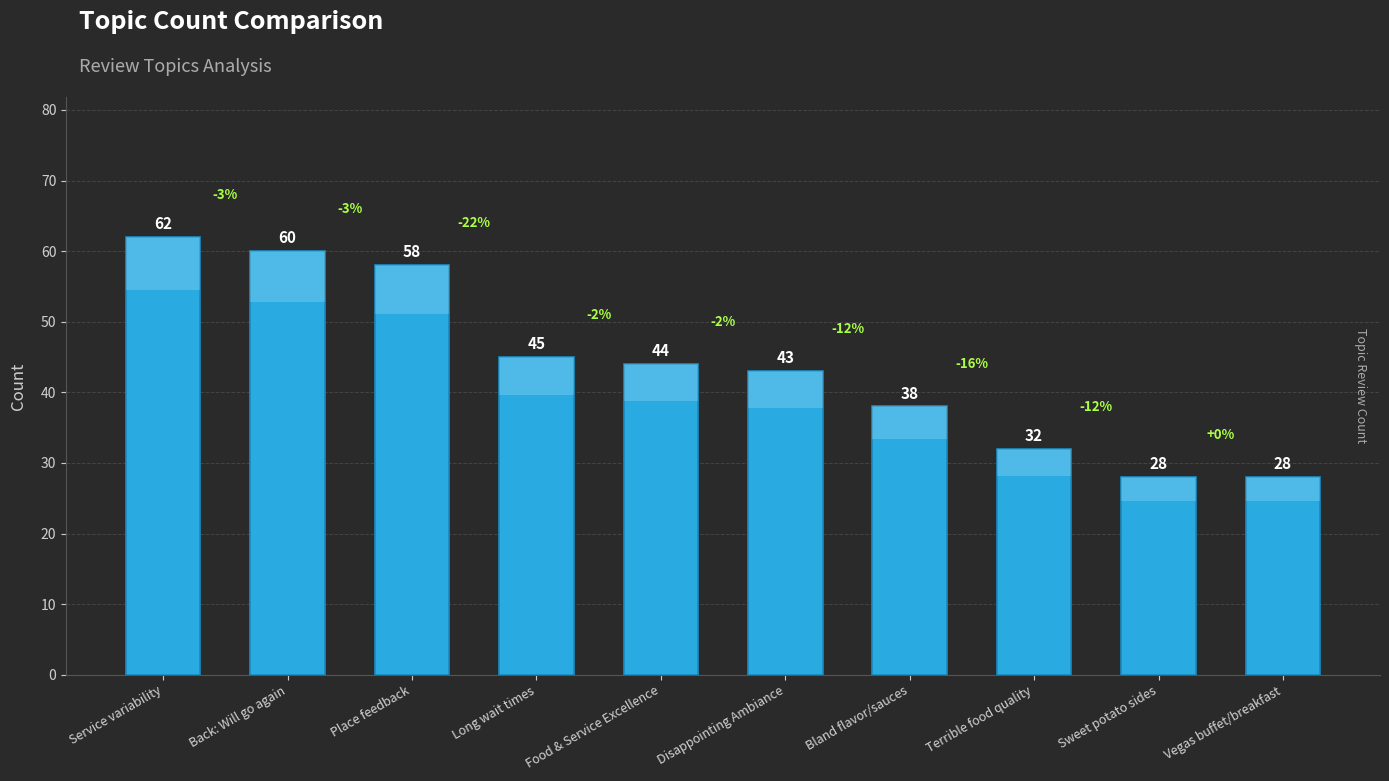

At which category does the chart reach its peak across all series?

Service variability